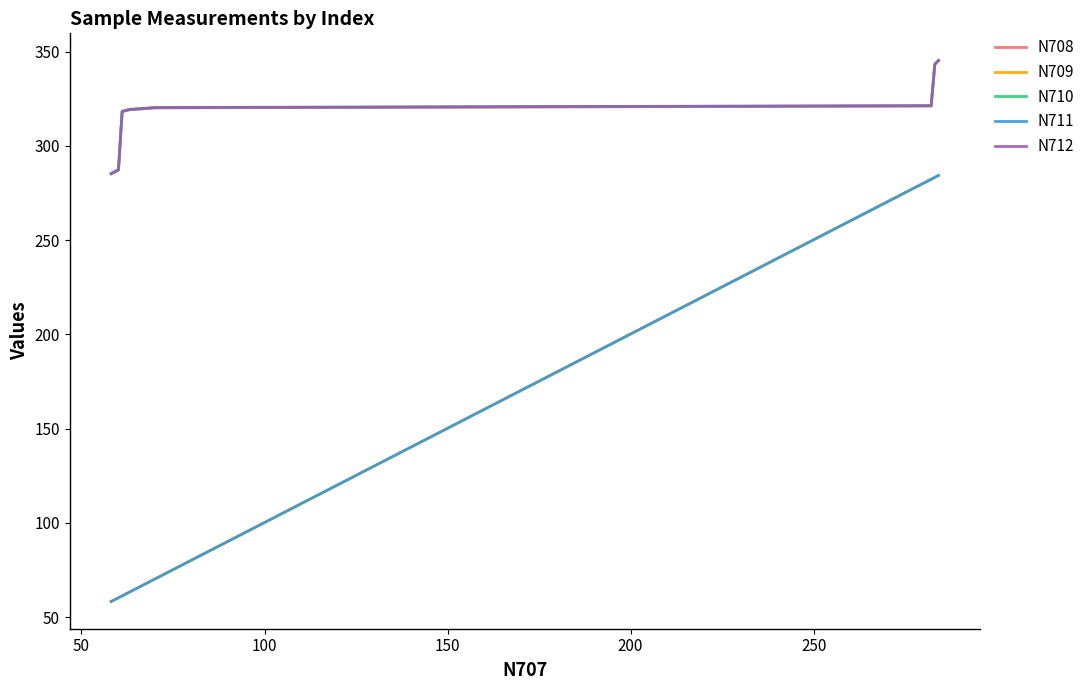

What is the greatest value displayed?

345.3